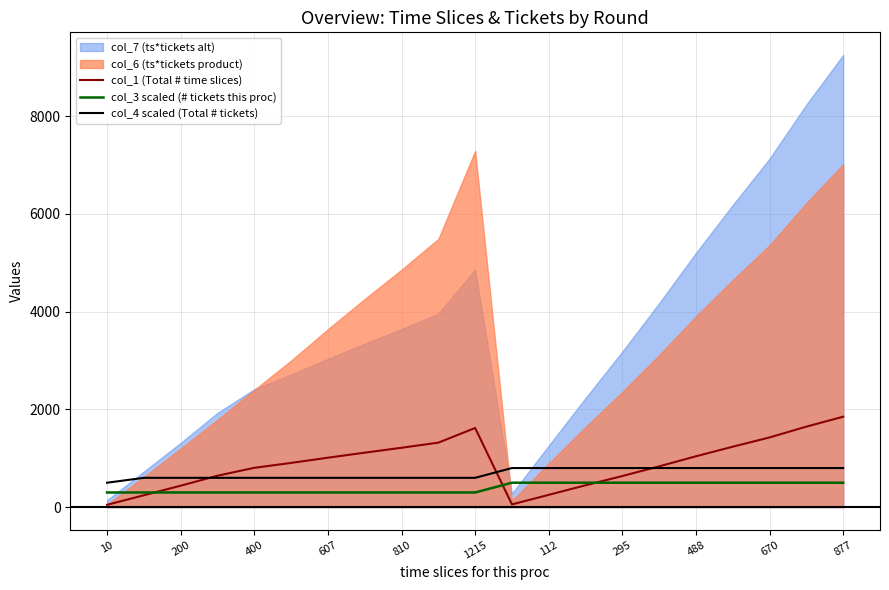

The value of col_1 (Total # time slices) at 877 is 649. True or false?

False